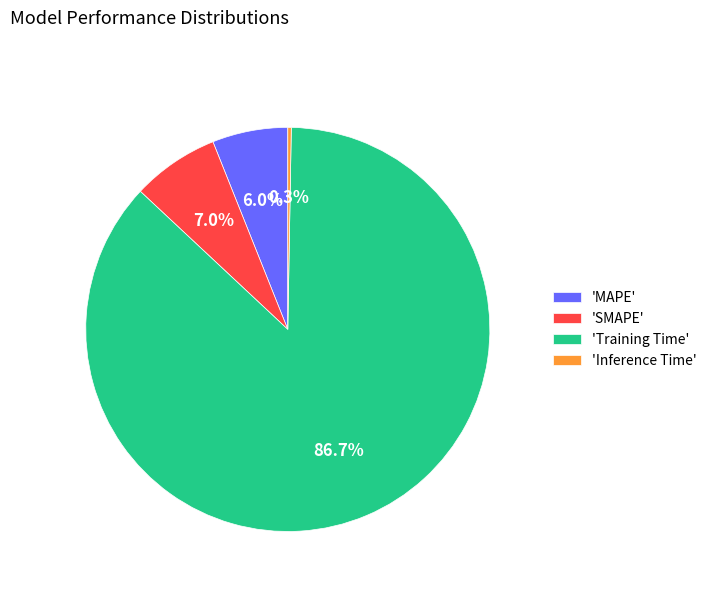

Does 'Training Time' account for over 50% of the chart?

Yes